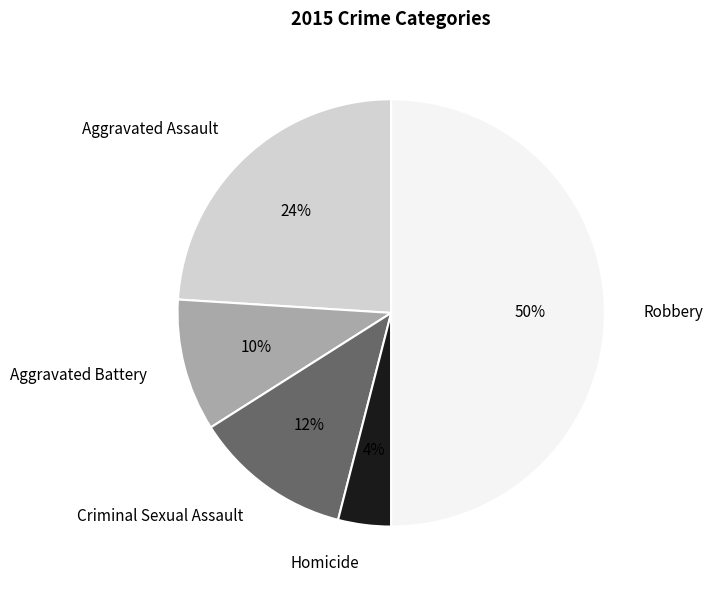

Do Criminal Sexual Assault and Robbery together represent more than half of the pie?

Yes